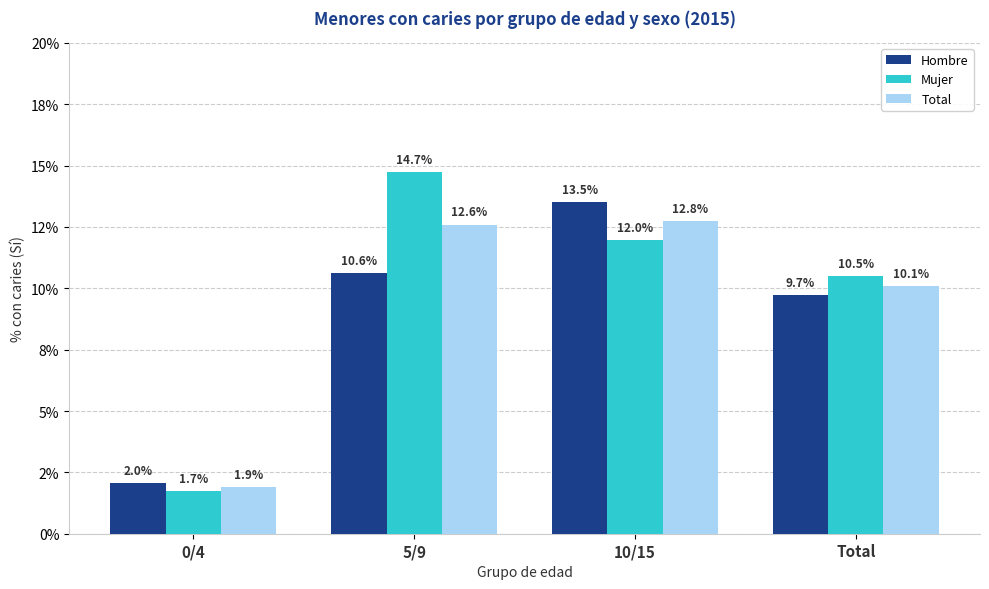

What is the difference between the maximum and minimum values in the Hombre series?

11.5